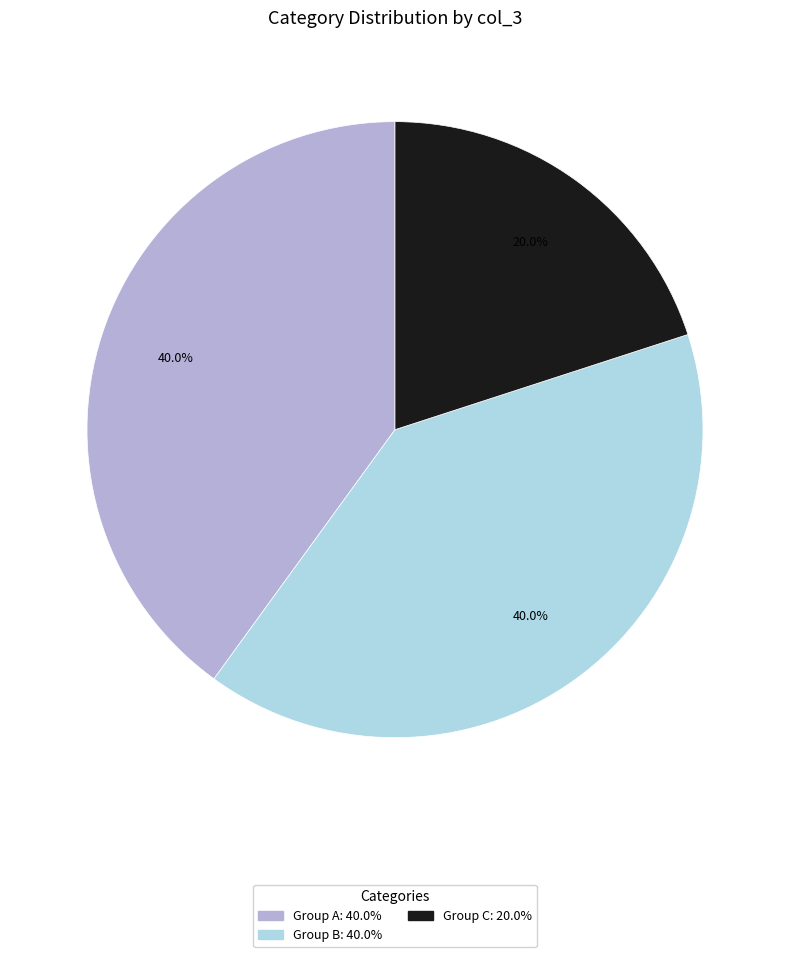

To the nearest percent, what is the average slice percentage?

33%